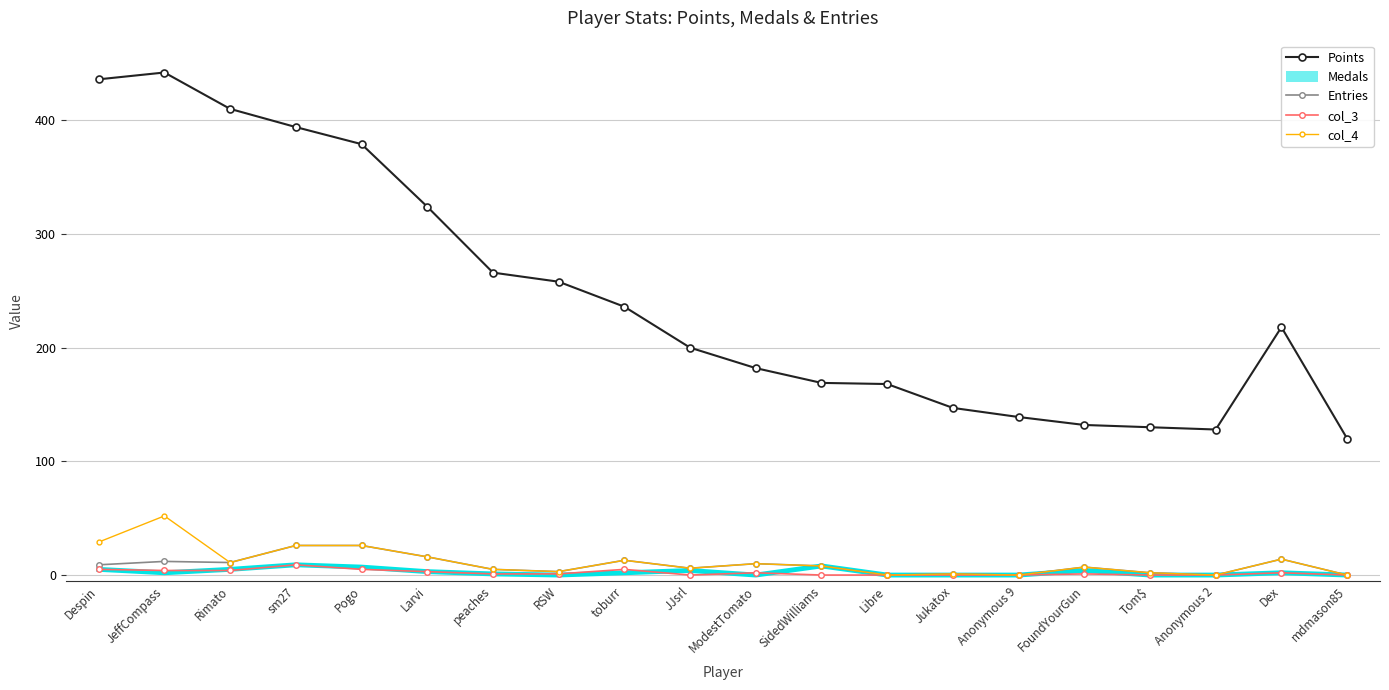

True or false: col_3 has a value of 0 at SidedWilliams.

True